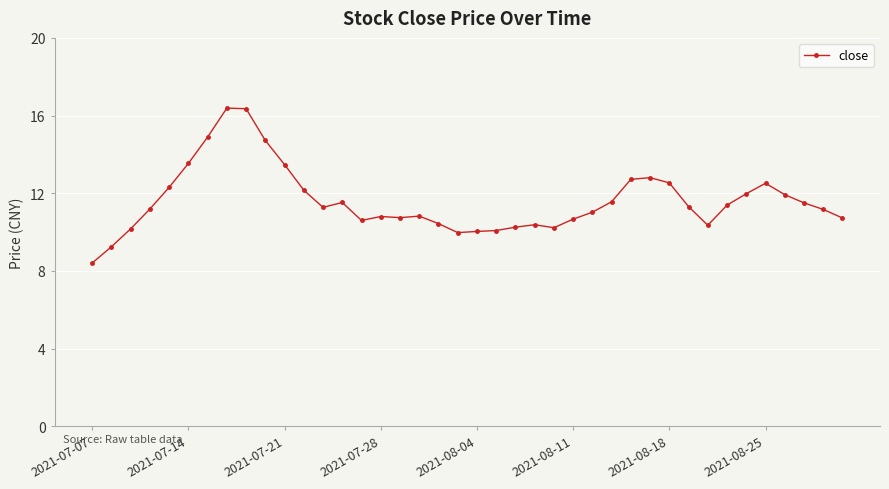

What is the value of the 33rd point from the left?

10.4